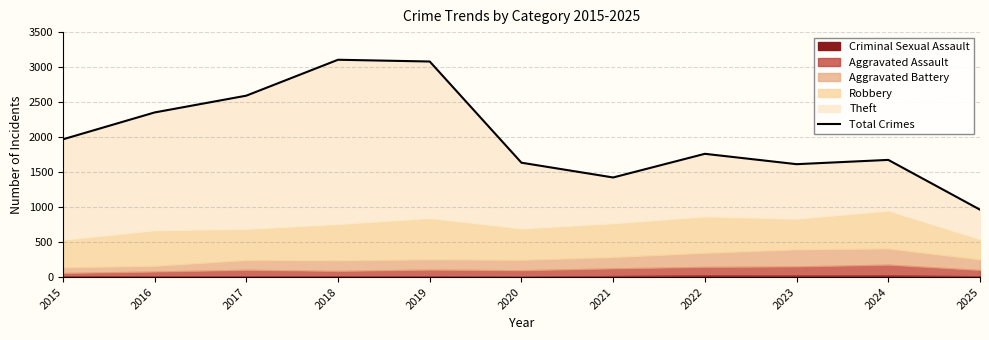

How many lines are shown in the chart?

1